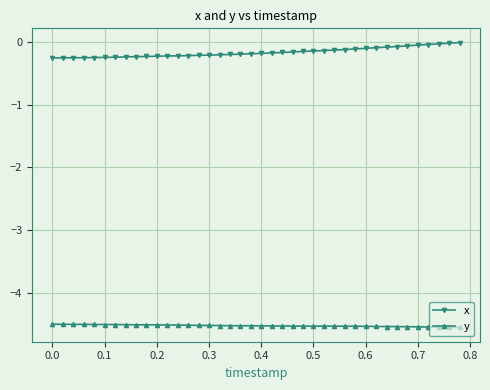

How many lines are shown in the chart?

2